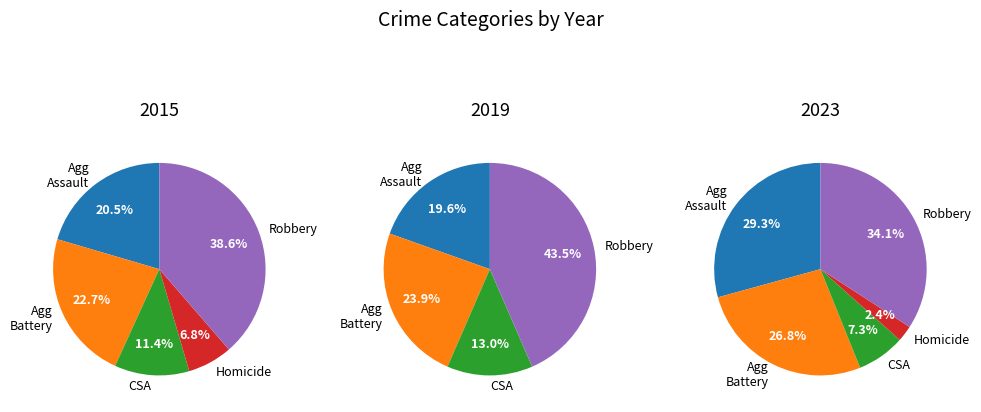

What percentage is the Aggravated Battery slice, to the nearest percent?

27%